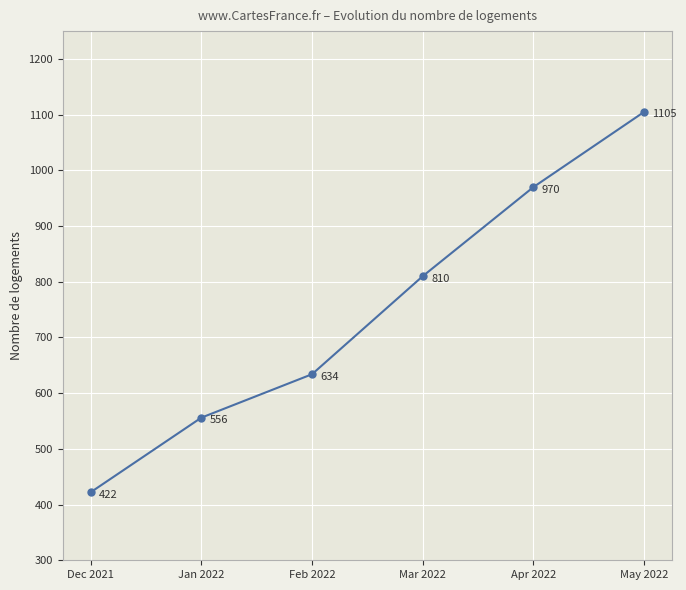

Reading right to left, extract all data points from this chart.

May 2022=1105	Apr 2022=970	Mar 2022=810	Feb 2022=634	Jan 2022=556	Dec 2021=422